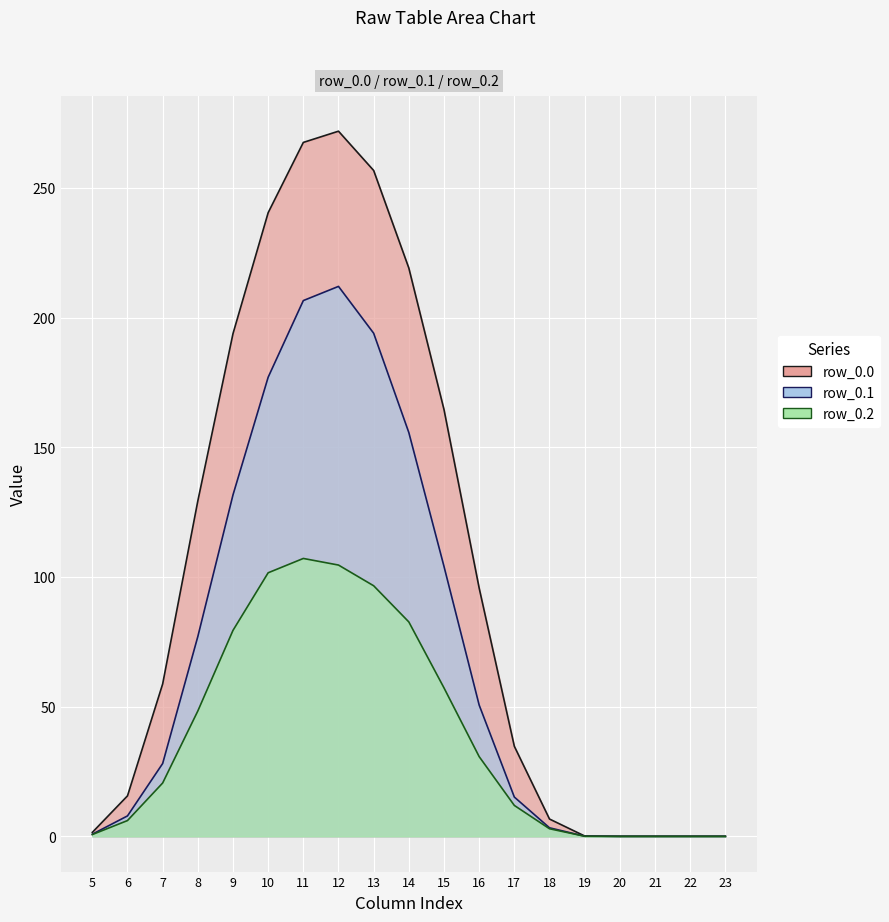

Is the value of row_0.1 at 22 greater than the value of row_0.0 at 12?

No